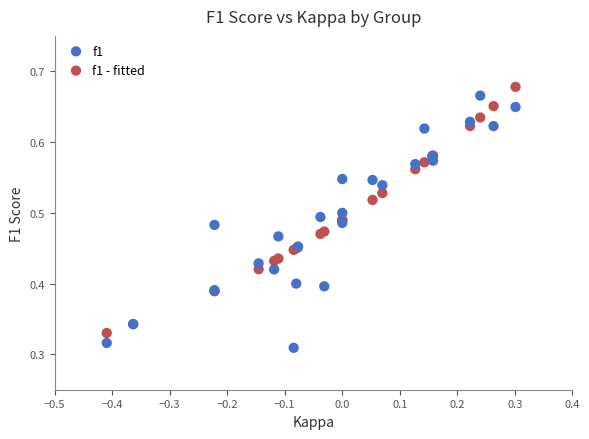

Which series contains the lowest Y value?

f1